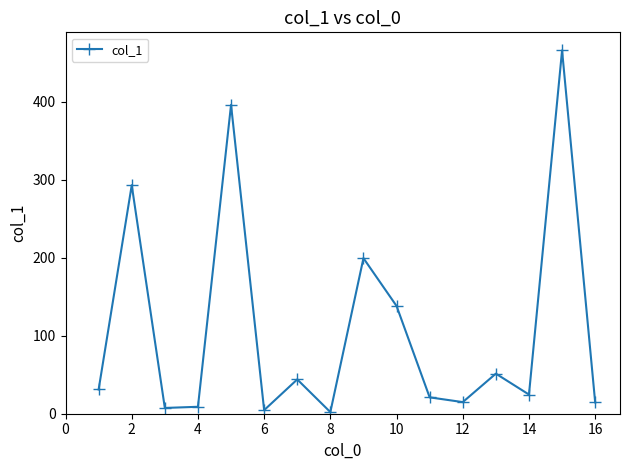

What is the value of the 7th point from the left?

44.0